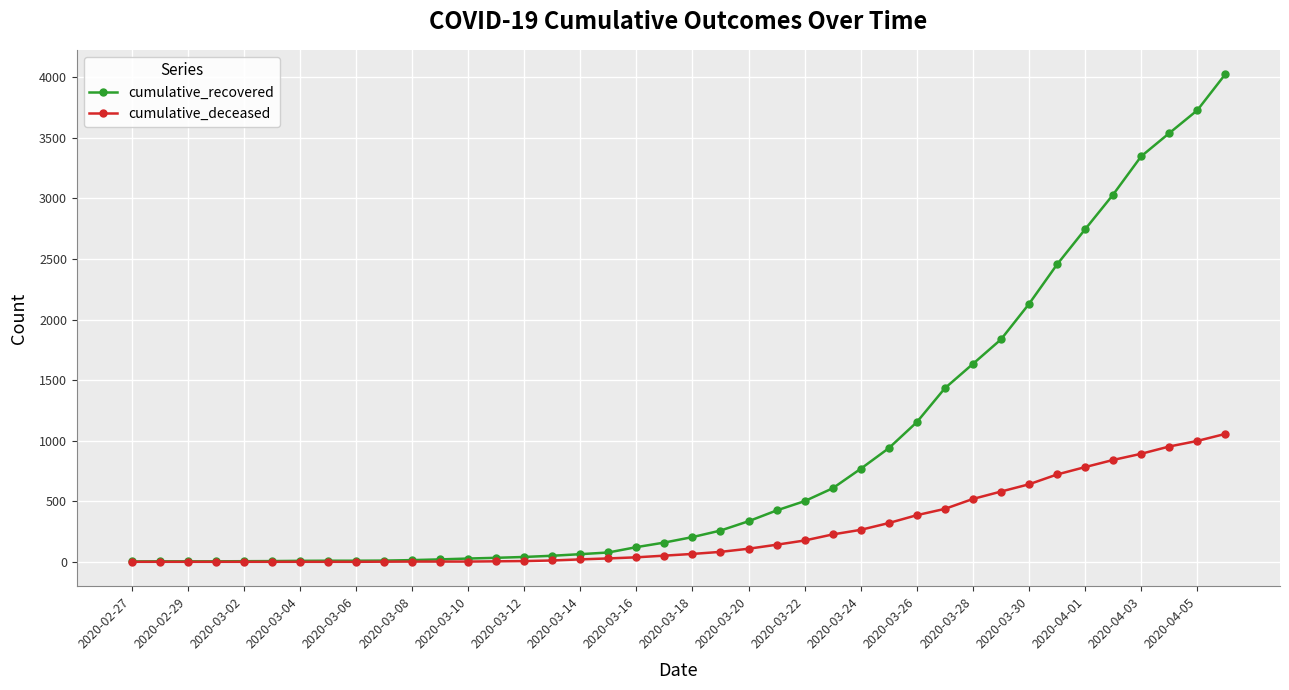

Which series has the largest range (max minus min)?

cumulative_recovered